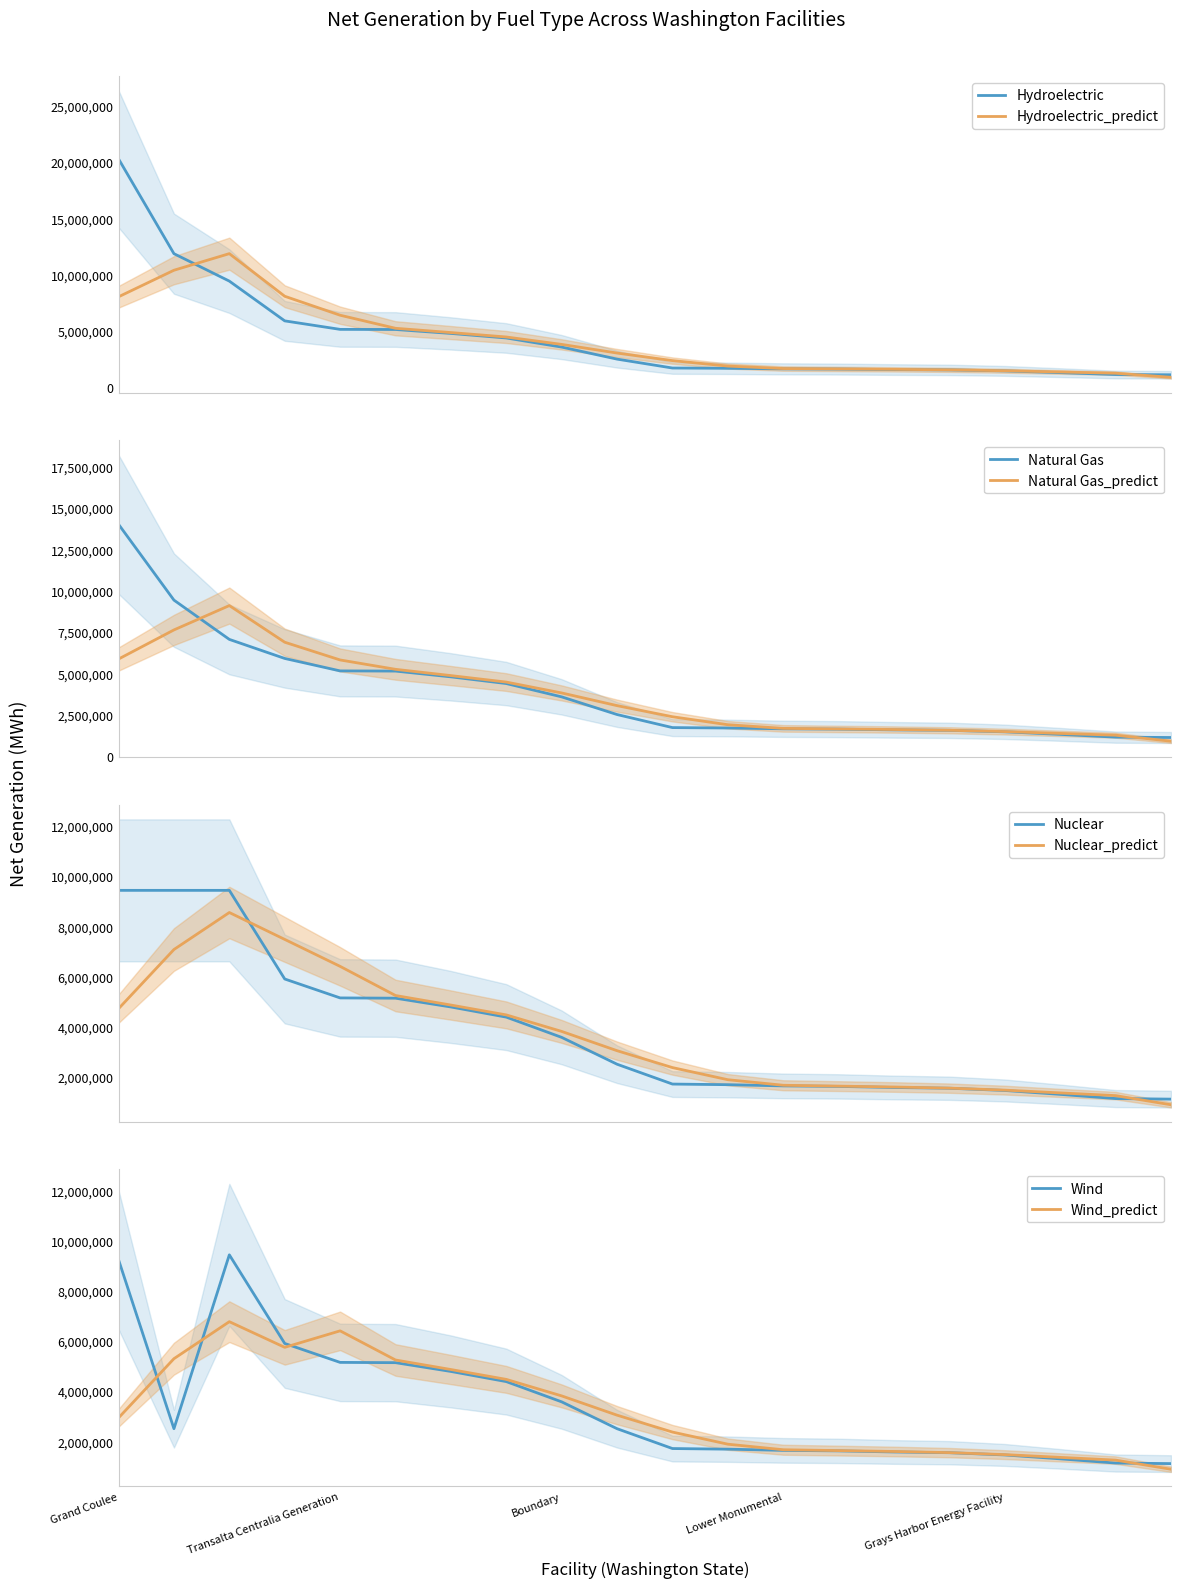

Read the Wind value at Columbia Generating Station.

9427050.0